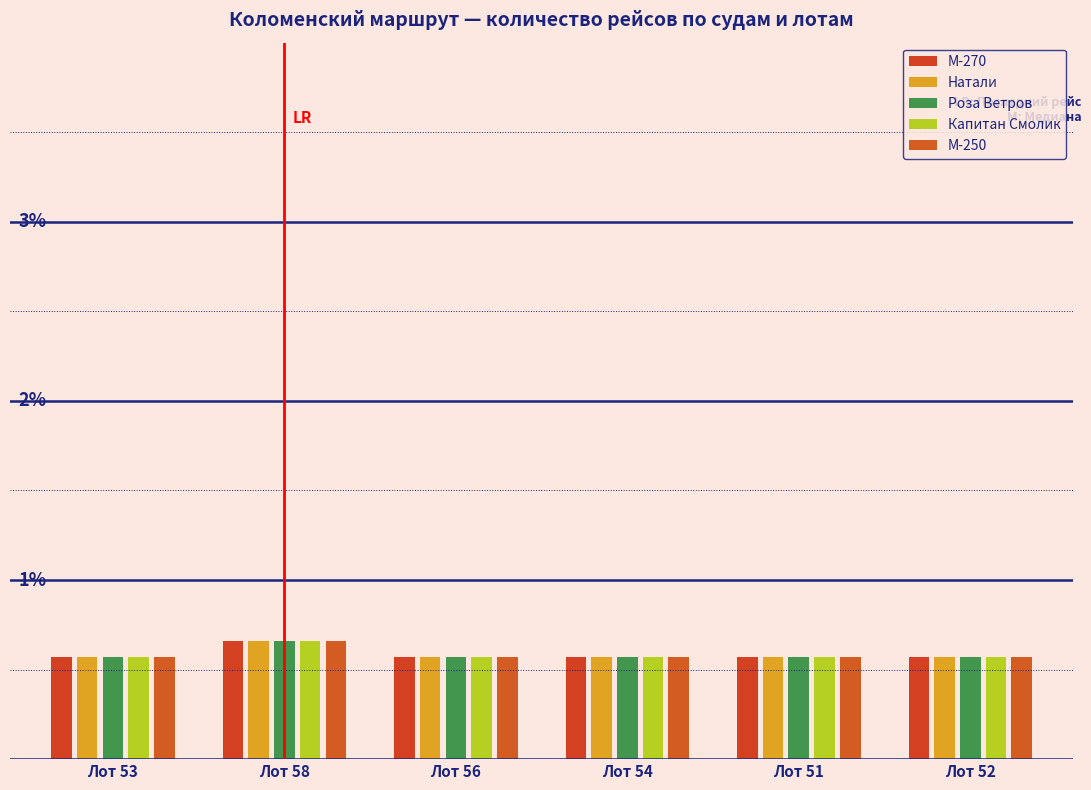

What is the sum of the М-250 values at Лот 56 and Лот 53?

1.1